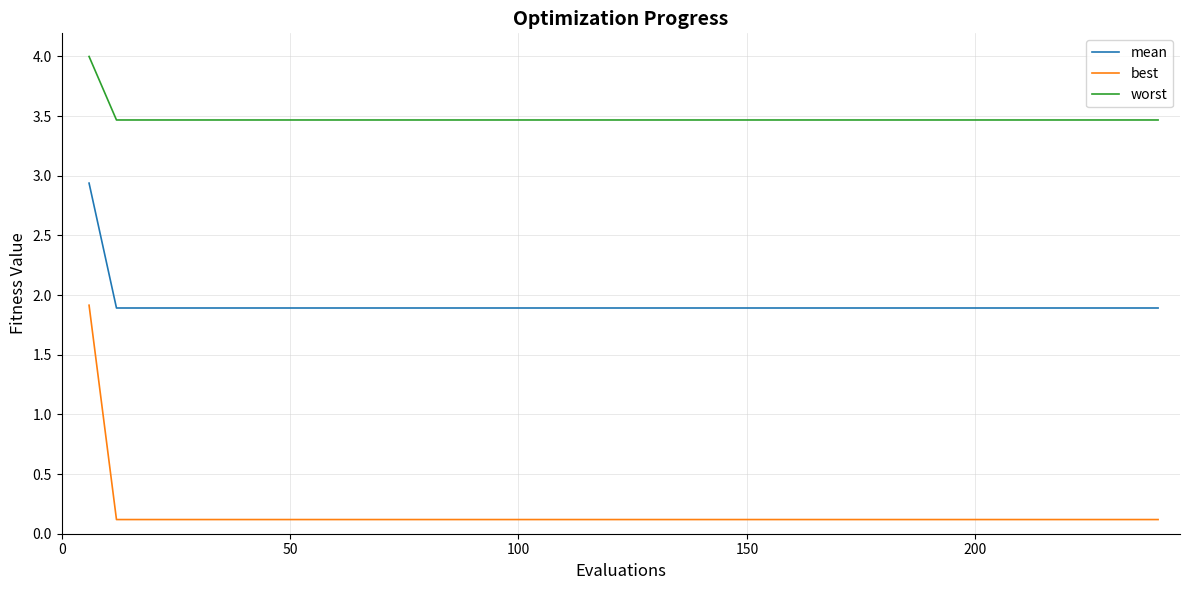

True or false: best and mean cross at least once.

False